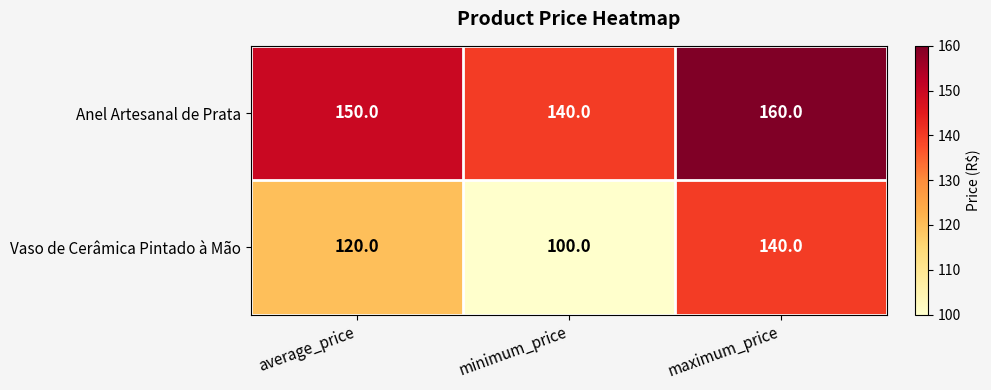

What is the sum of all Vaso de Cerâmica Pintado à Mão values?

360